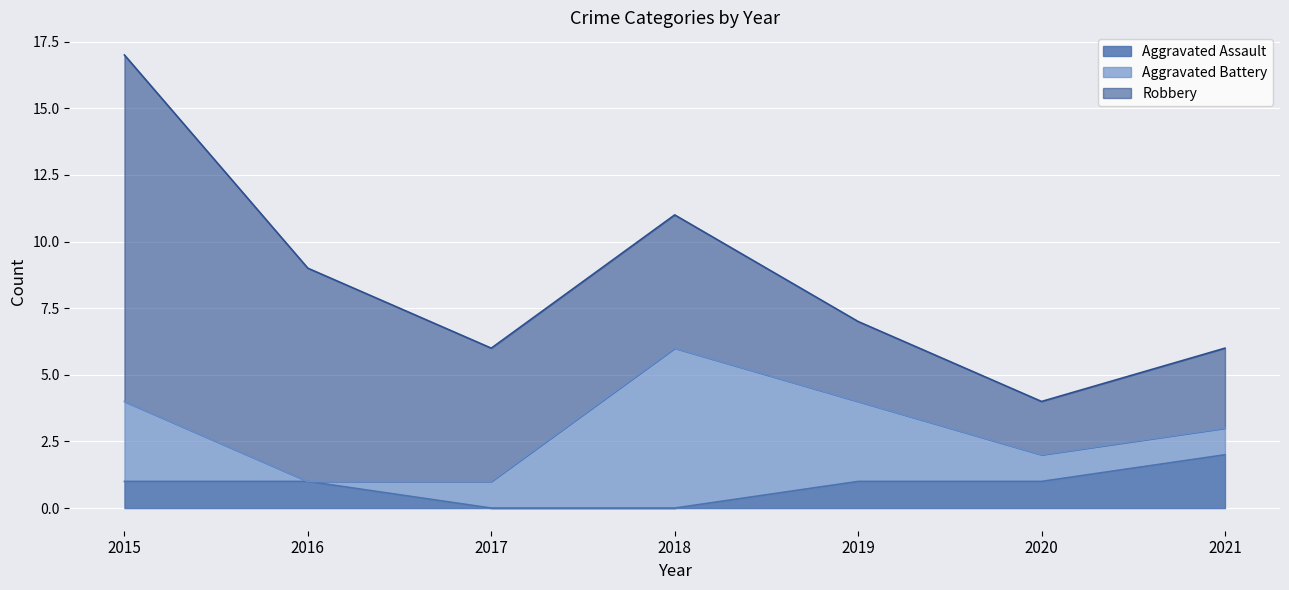

Rank the series at 2020 from lowest to highest value.

Aggravated Assault, Aggravated Battery, Robbery